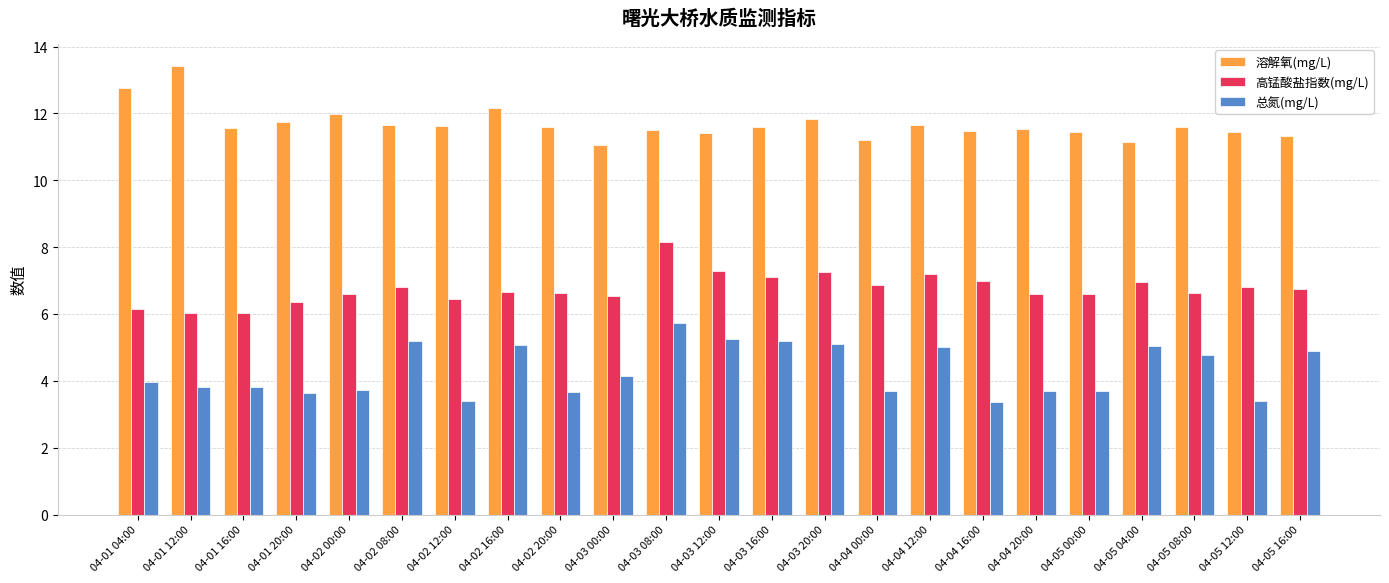

What is the approximate value of 总氮(mg/L) at 04-02 16:00?

5.1